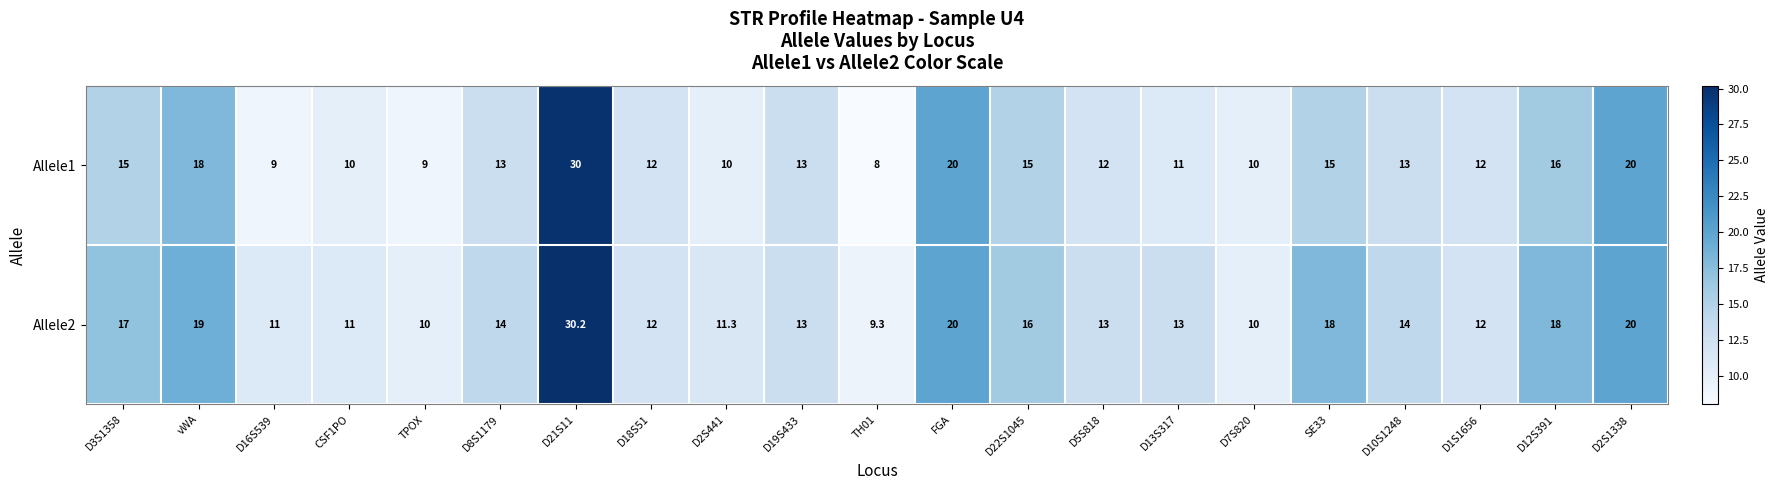

Where is Allele1 nearest to the value 19?

vWA